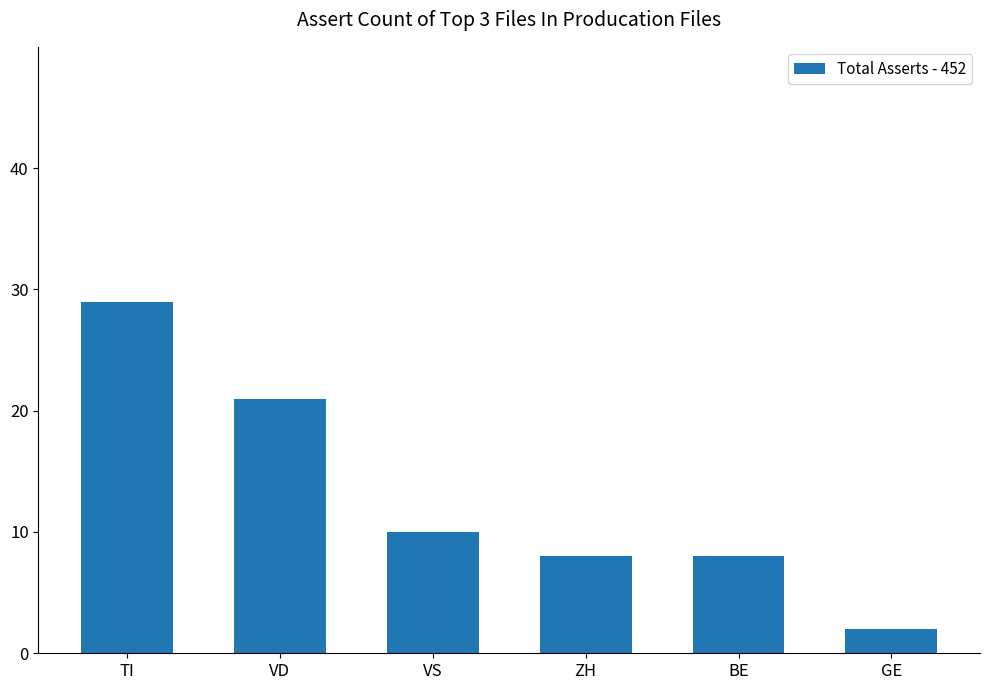

Reading left to right, what are all the values shown in this chart?

TI=29	VD=21	VS=10	ZH=8	BE=8	GE=2